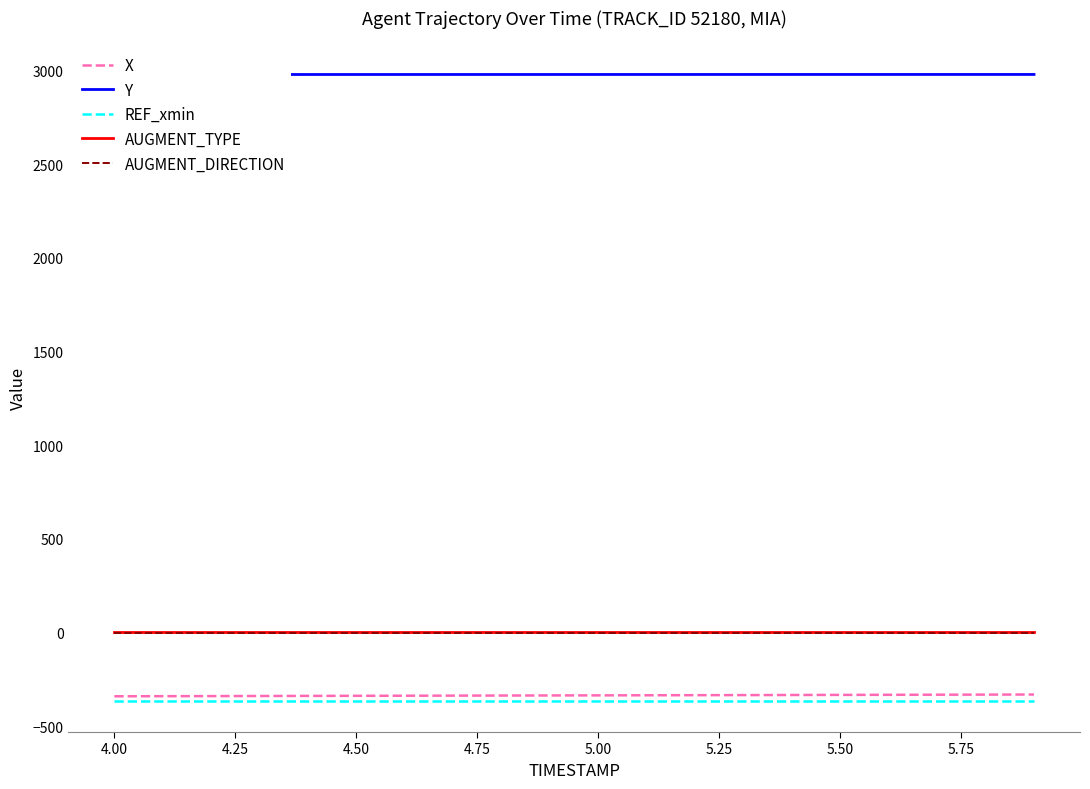

Is this an area chart (filled region under the line)?

No